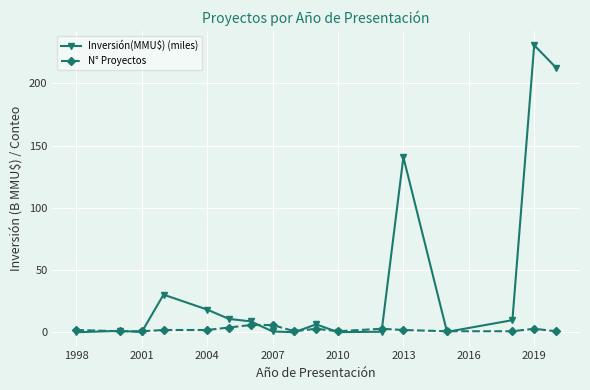

Rank the series by their average value, from highest to lowest.

Inversión(MMU$) (miles), N° Proyectos